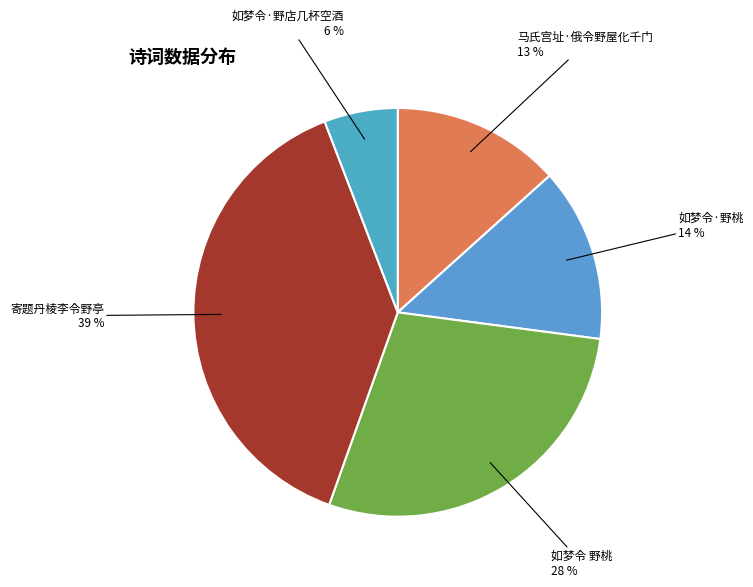

Is there any slice that represents more than half of the pie?

No